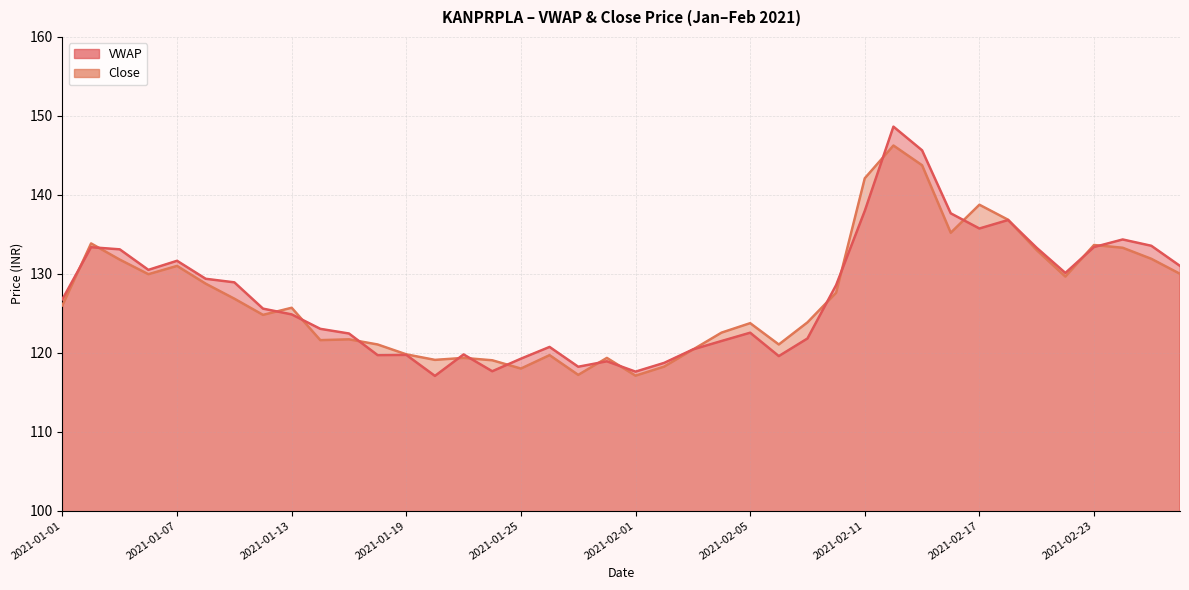

Reading left to right, transcribe all the data shown in this chart.

VWAP: 126.8	133.4	133.1	130.5	131.7	129.4	128.9	125.6	124.9	123.0	122.4	119.7	119.7	117.1	119.8	117.7	119.2	120.7	118.2	118.9	117.6	118.7	120.4	121.5	122.5	119.6	121.8	128.6	138.0	148.6	145.6	137.7	135.7	136.8	133.3	130.1	133.4	134.3	133.6	131.0
Close: 126.0	133.8	131.8	129.9	131.0	128.8	126.8	124.8	125.7	121.6	121.7	121.0	119.8	119.1	119.3	119.0	118.0	119.7	117.2	119.3	117.1	118.2	120.4	122.5	123.8	121.0	123.8	127.6	142.1	146.2	143.8	135.2	138.8	136.8	133.0	129.7	133.7	133.3	131.9	130.0